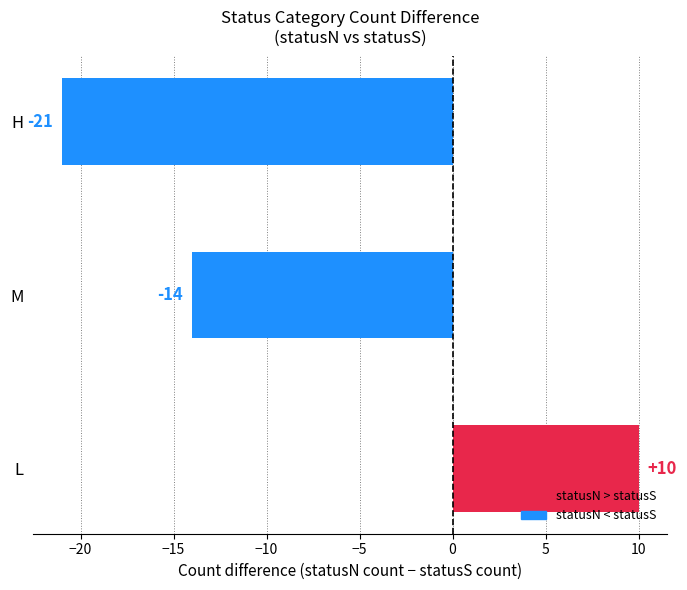

Reading top to bottom, list all the values displayed in this chart.

H=-21	M=-14	L=10